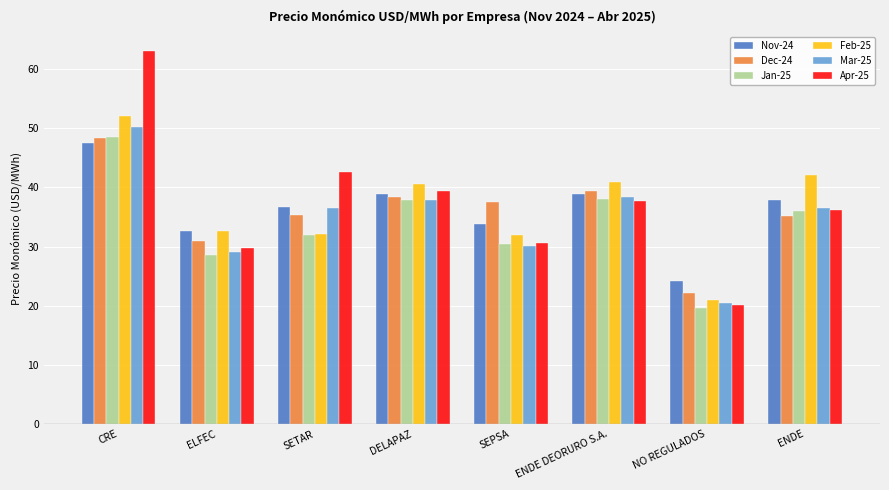

What are all the series names shown in the legend?

Nov-24, Dec-24, Jan-25, Feb-25, Mar-25, Apr-25